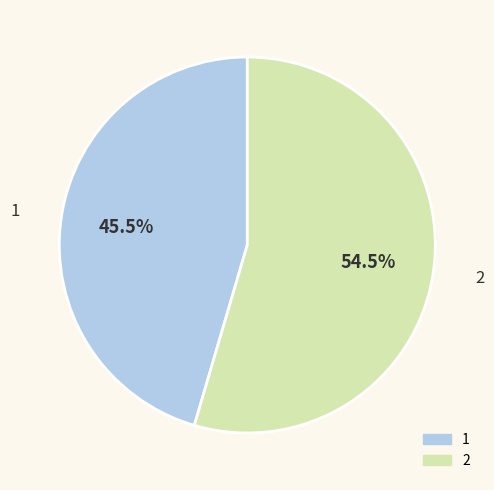

How many segments does this pie chart have?

2